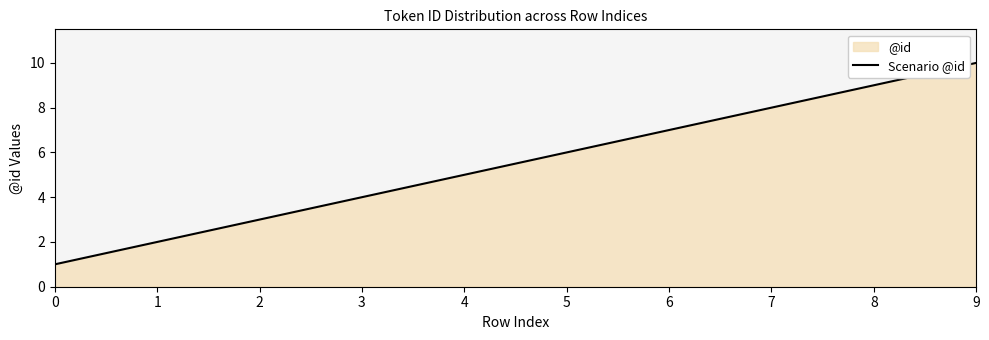

List the labels in order of value, largest first.

9, 8, 7, 6, 5, 4, 3, 2, 1, 0